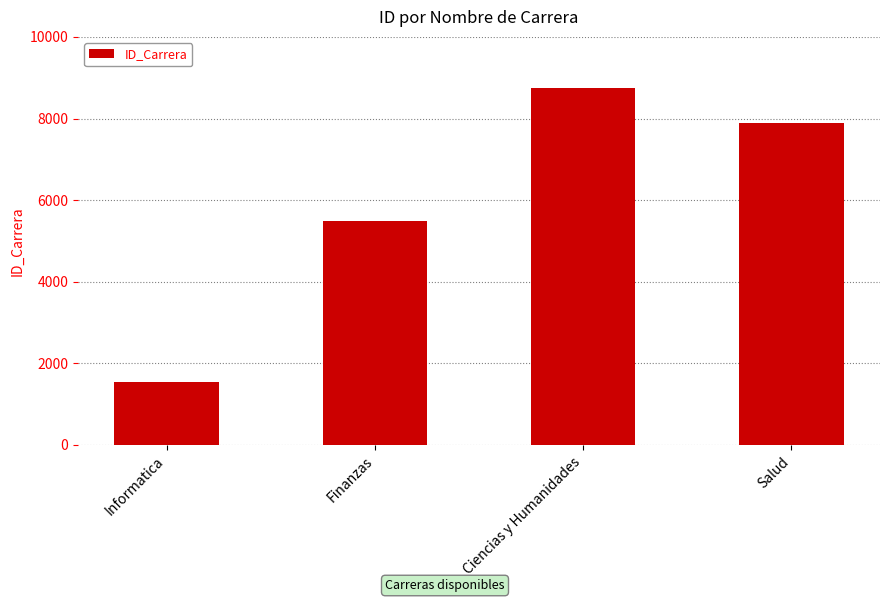

How many values are between 5478 and 8754?

3